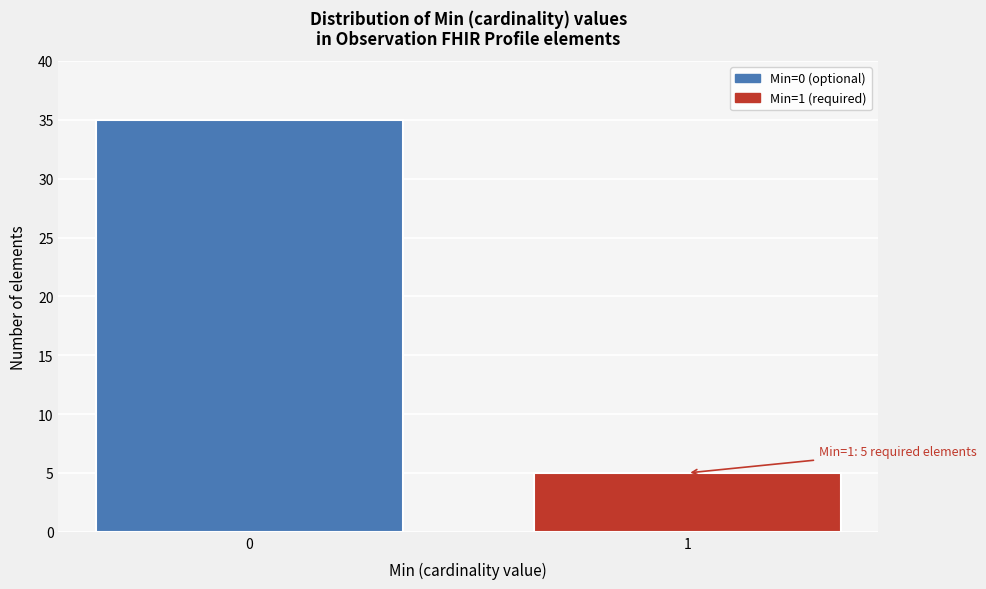

Reading left to right, what are all the values shown in this chart?

35	5